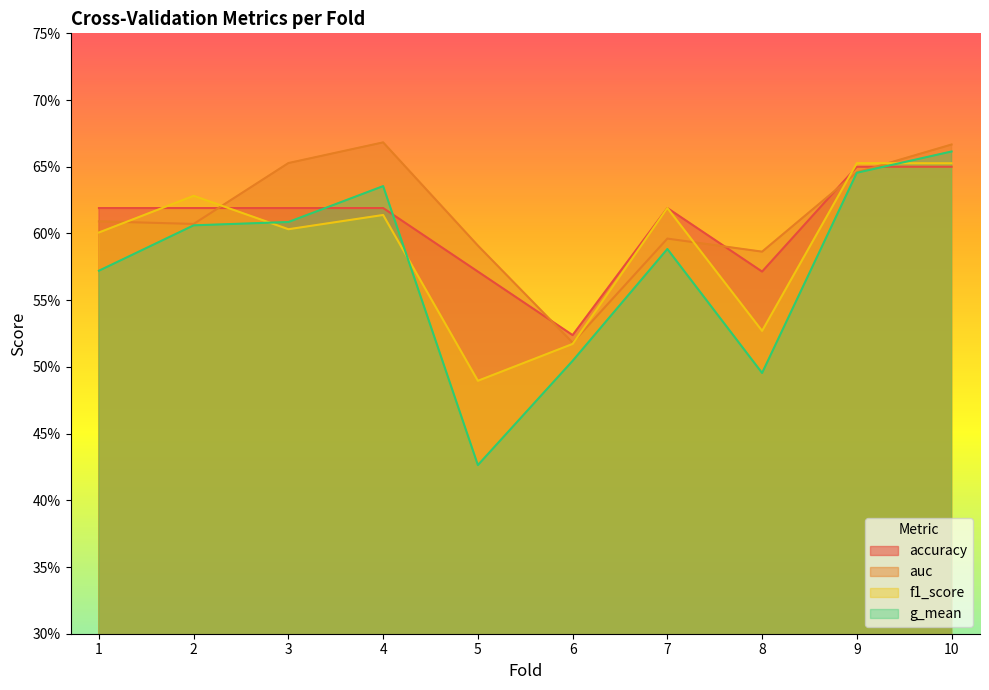

Which label corresponds to the smallest value in the chart?

5